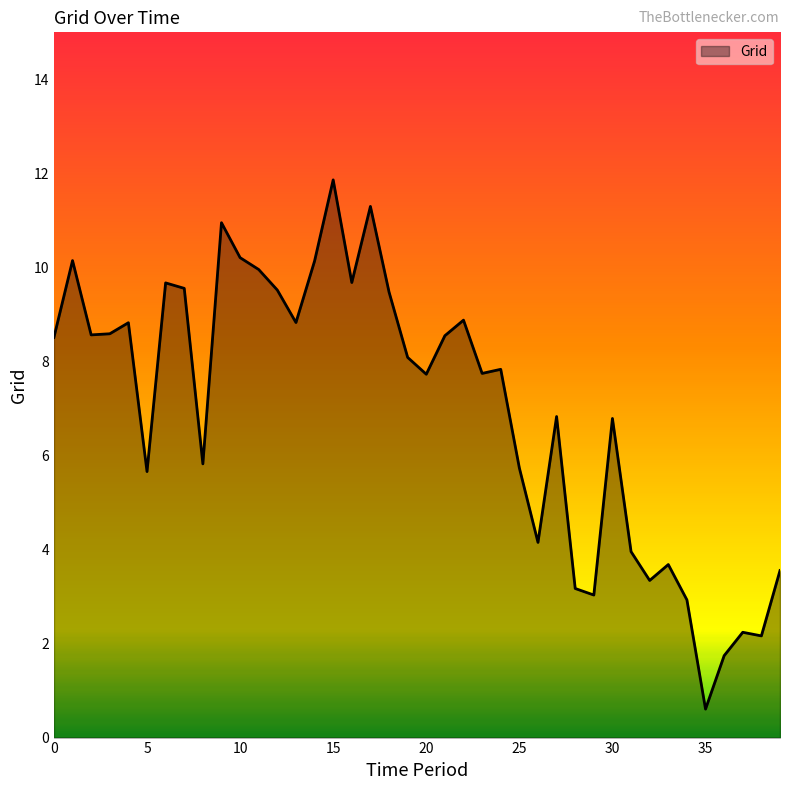

What is the maximum value shown in the chart?

11.9